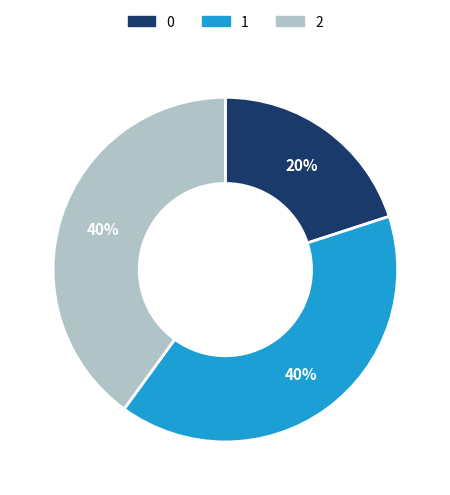

Does 2 account for over 50% of the chart?

No